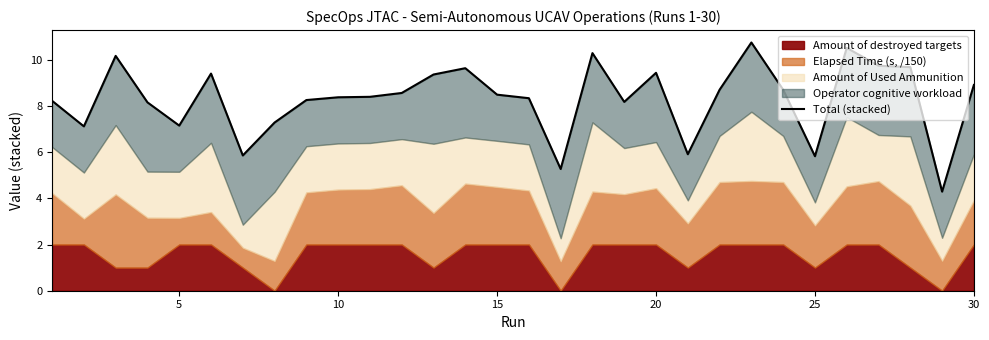

Reading right to left, extract all data points from this chart.

8.9	4.3	9.7	9.7	10.5	5.8	8.7	10.8	8.7	5.9	9.4	8.2	10.3	5.3	8.3	8.5	9.6	9.4	8.6	8.4	8.4	8.3	7.3	5.9	9.4	7.2	8.2	10.2	7.1	8.2